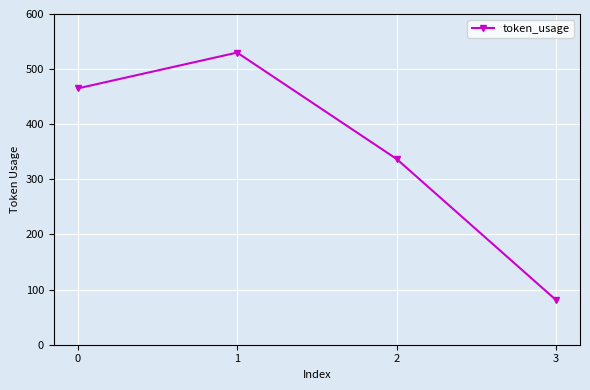

Where is the data nearest to the value 305?

2